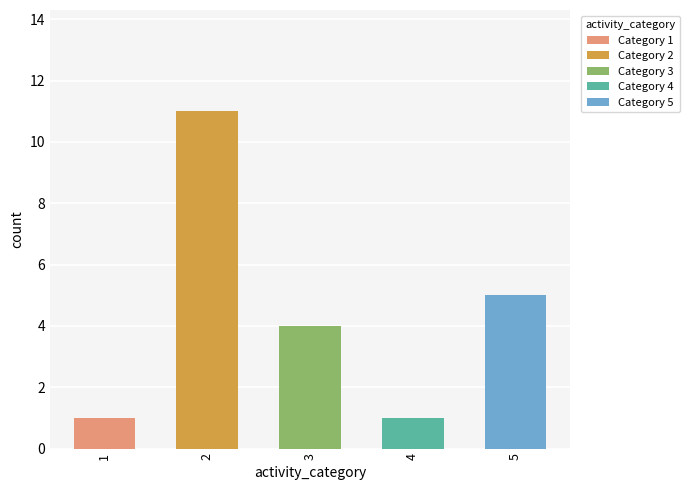

At which label does the data first exceed 4?

2